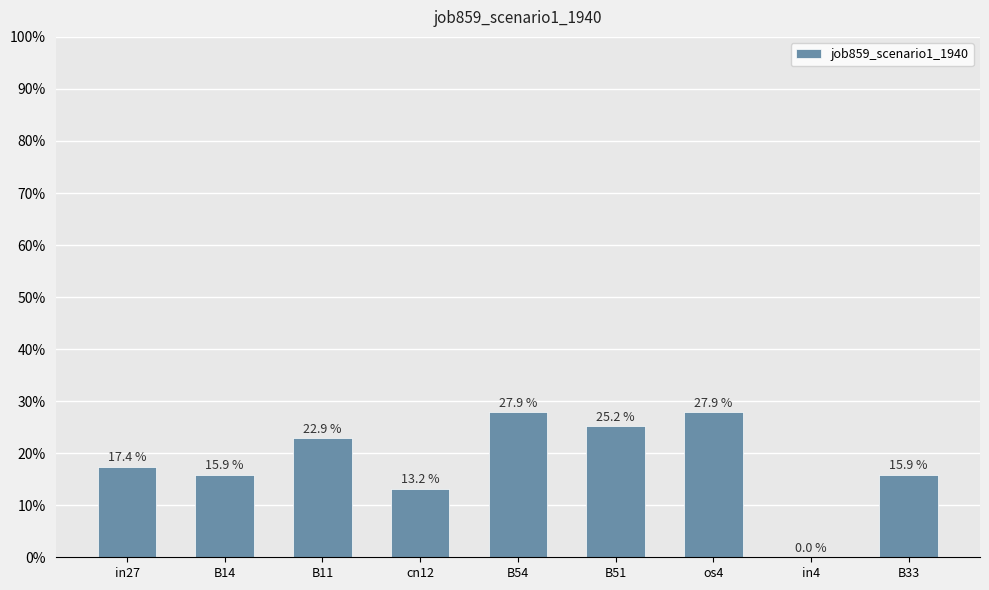

Reading left to right, transcribe all the data shown in this chart.

in27=0.2	B14=0.2	B11=0.2	cn12=0.1	B54=0.3	B51=0.3	os4=0.3	in4=0.0	B33=0.2